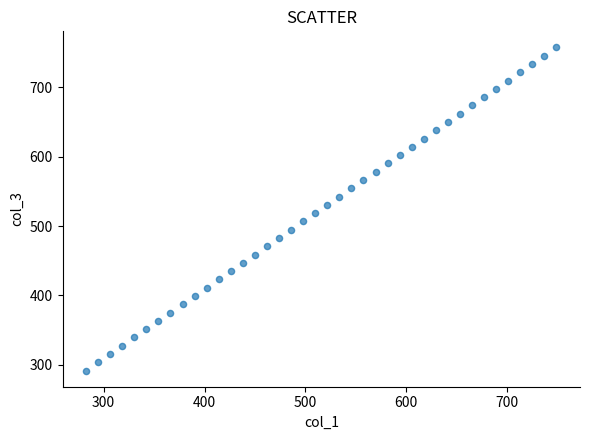

What is the range of X values (max minus min)?

466.3